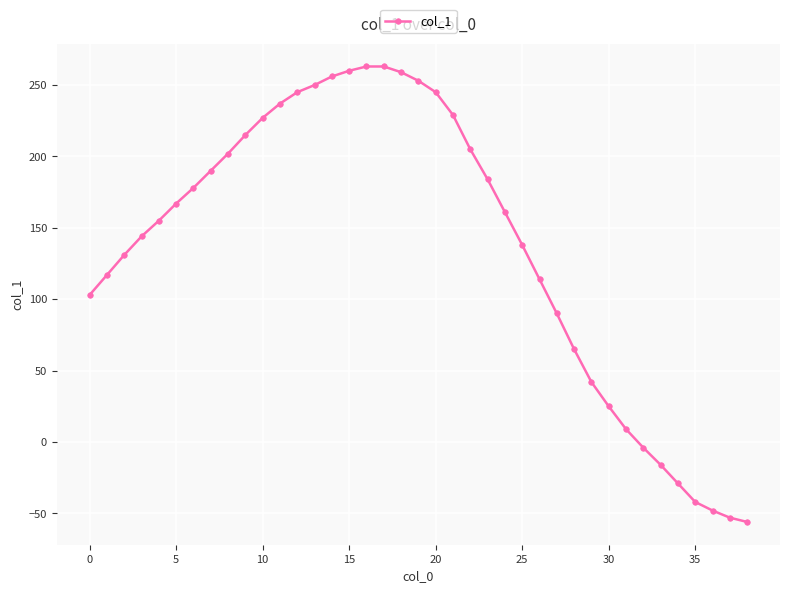

What is the value of the 23rd point from the left?

205